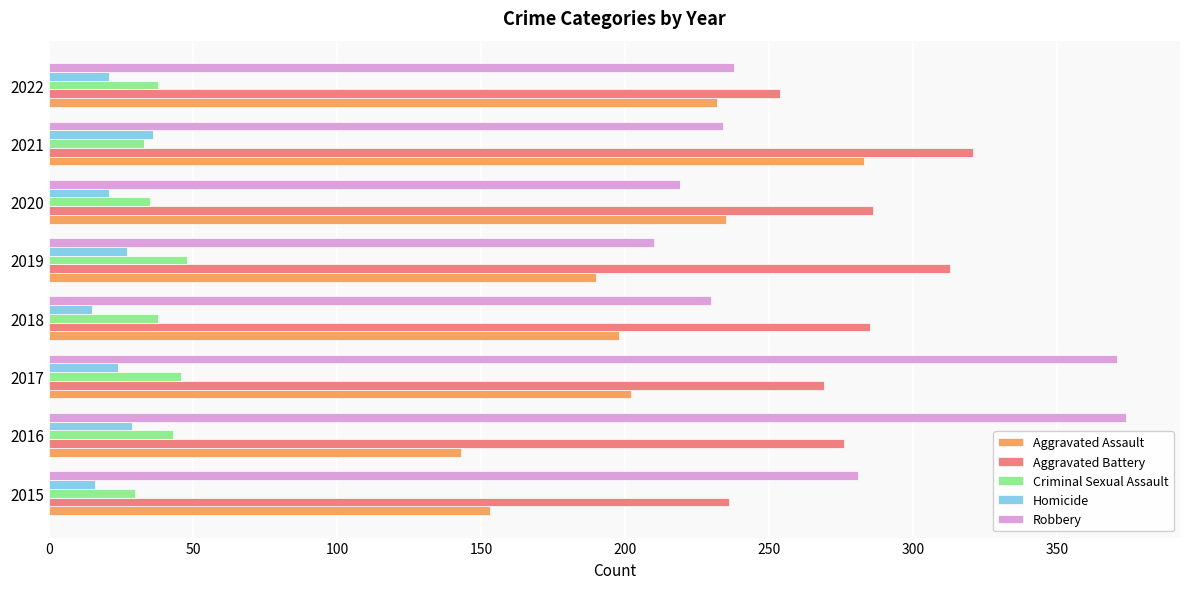

What is the difference between the maximum and minimum values in the Aggravated Assault series?

140